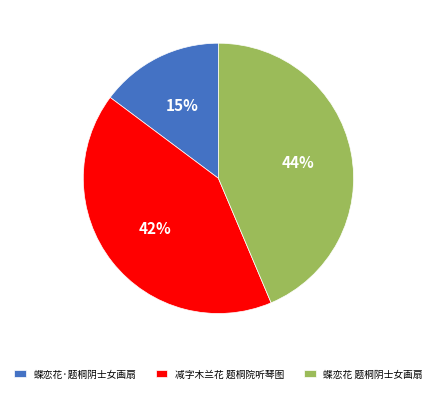

Does 蝶恋花 题桐阴士女画扇 represent more than half of the total?

No